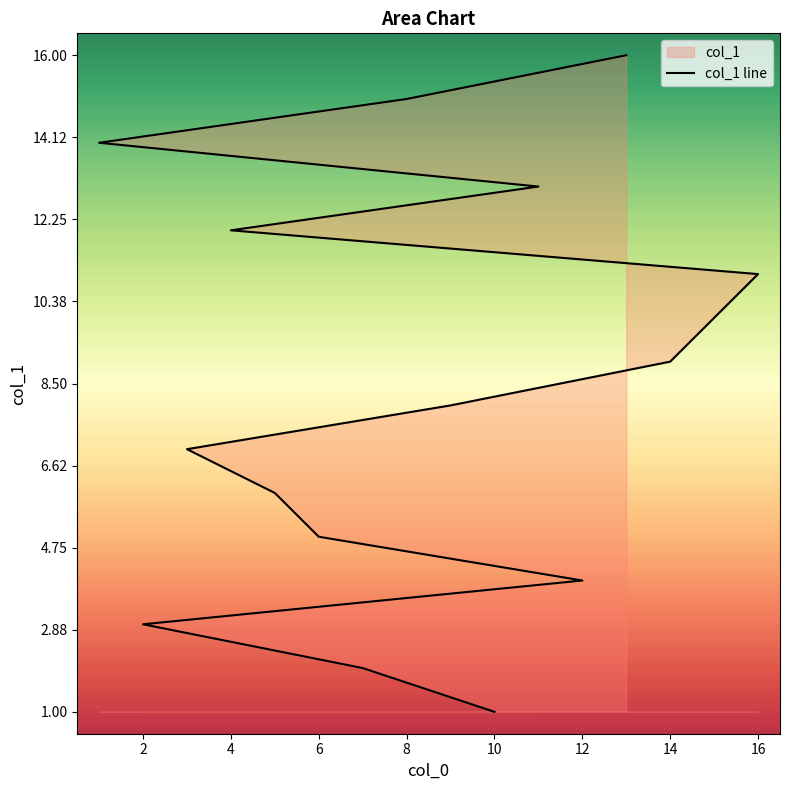

Between 8 and 6, which is larger?

8